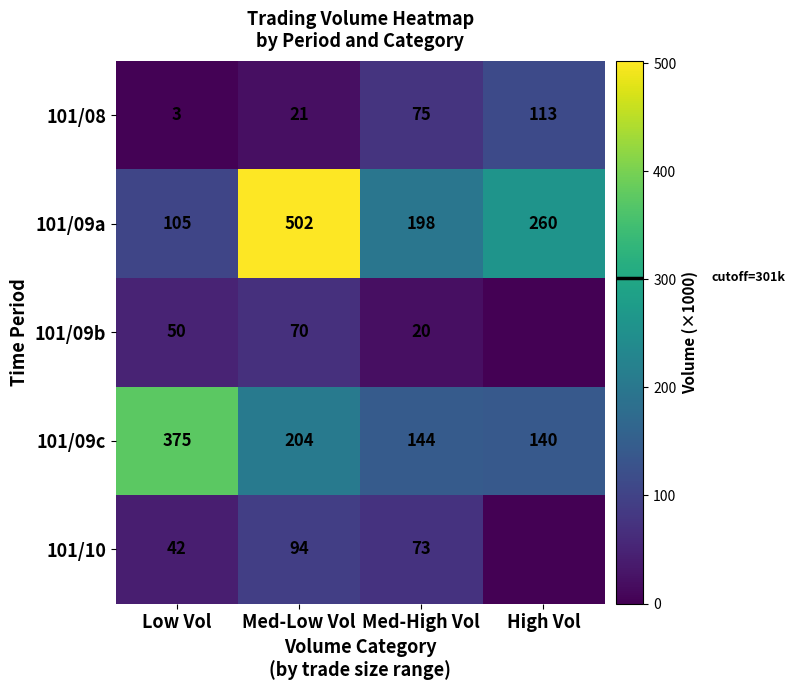

Read the 101/09c value at Low Vol, to the nearest 10.

380